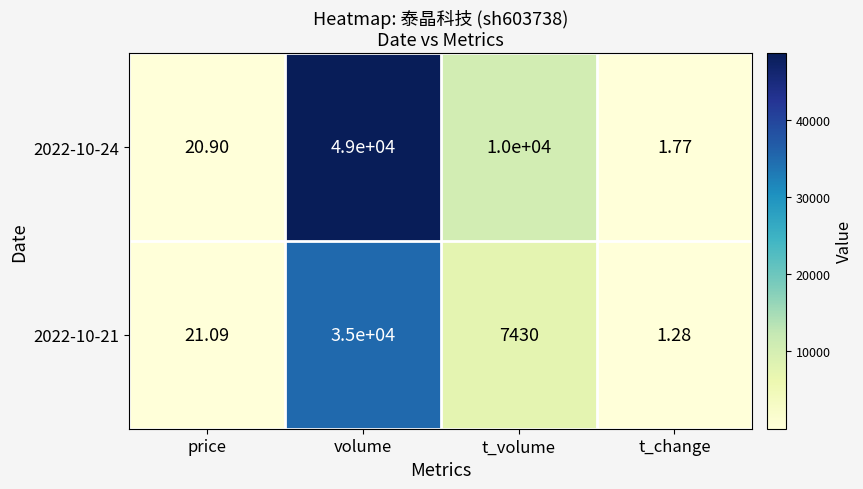

Is the value of 2022-10-21 at volume greater than the value of 2022-10-24 at t_change?

Yes